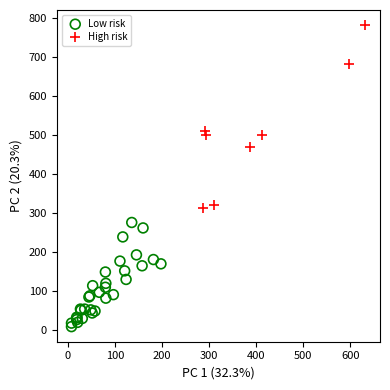

What are all the series names shown in the legend?

Low risk, High risk